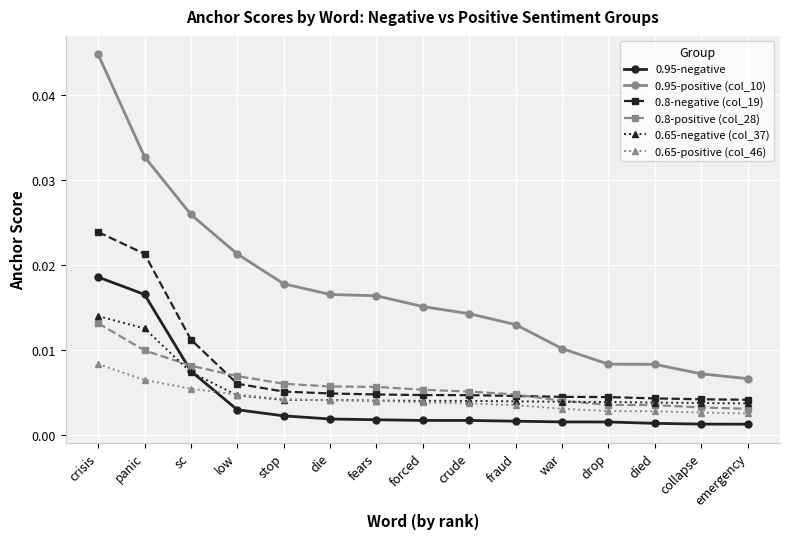

How many intersections are there between 0.8-positive (col_28) and 0.65-negative (col_37)?

2